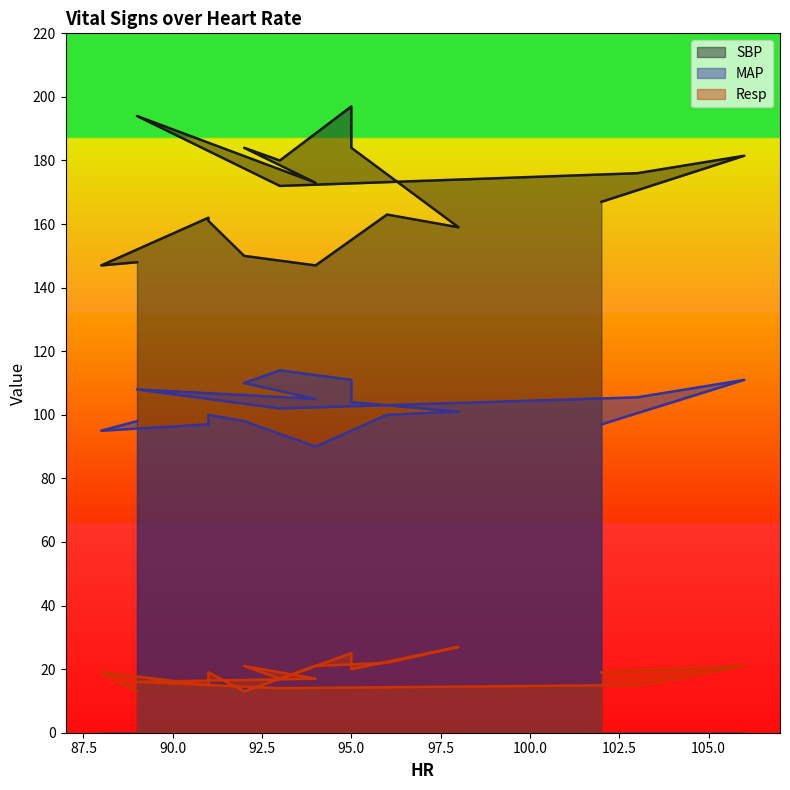

True or false: MAP and SBP intersect in this chart.

False